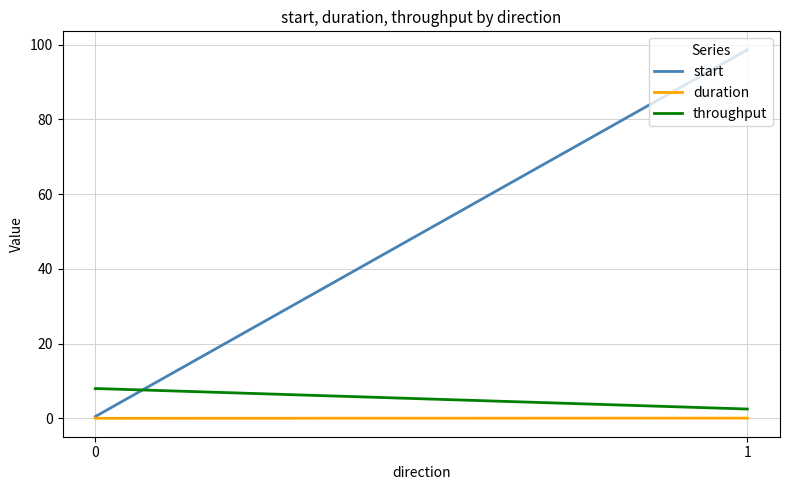

How many data points does each series have?

3